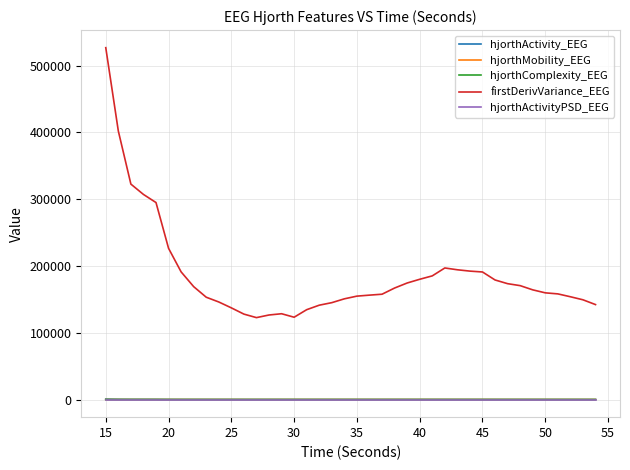

True or false: hjorthComplexity_EEG and firstDerivVariance_EEG intersect in this chart.

False